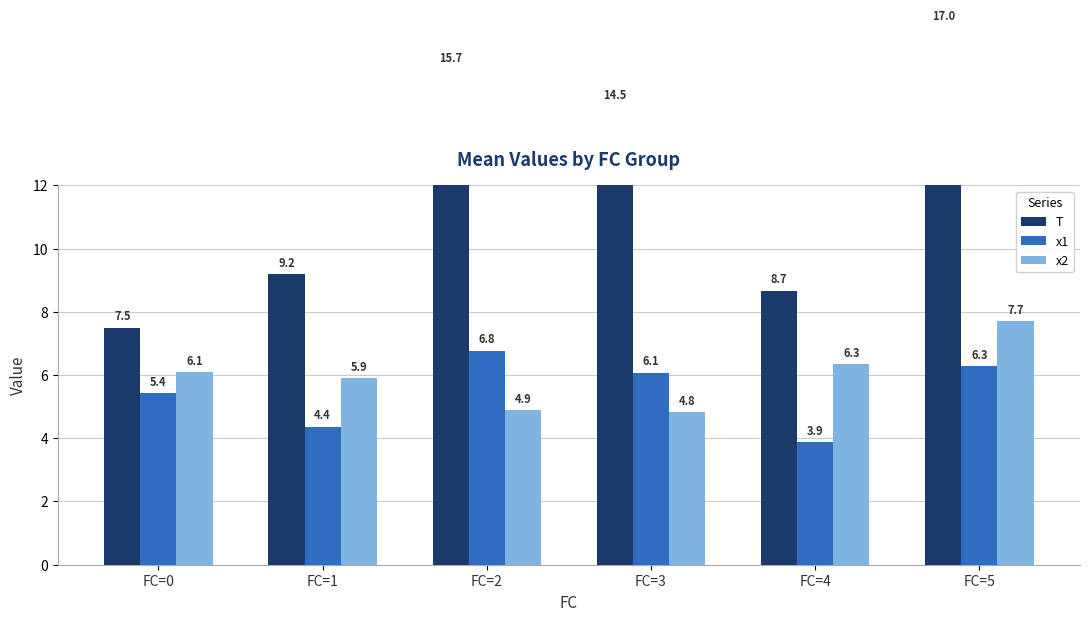

The value of T at FC=4 is 8.7. True or false?

True